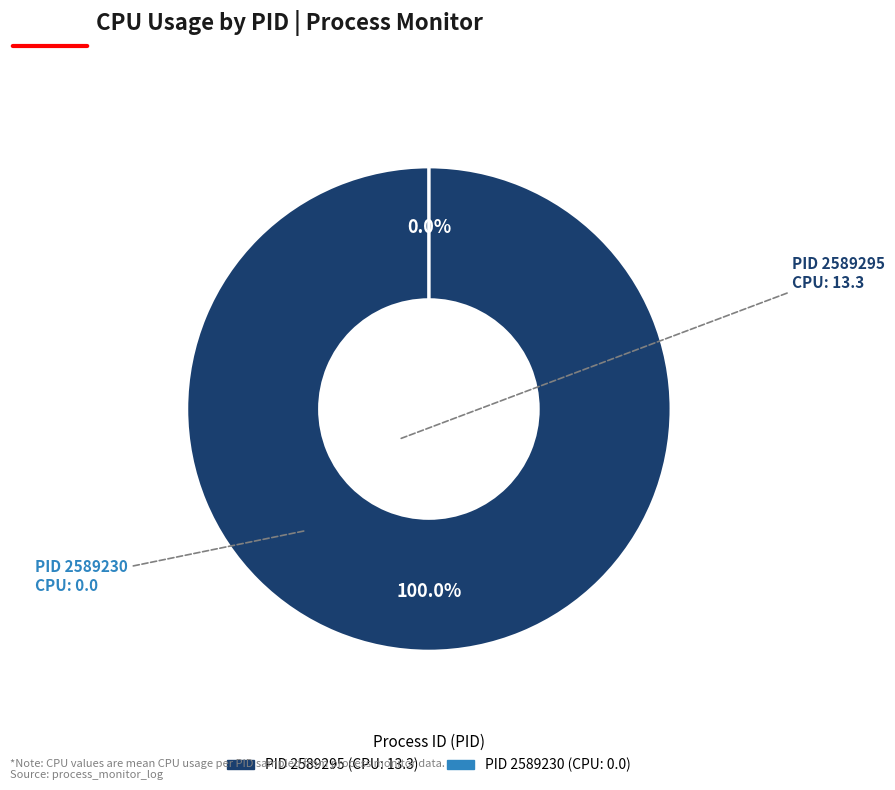

Is 2589295 the majority of the pie?

Yes